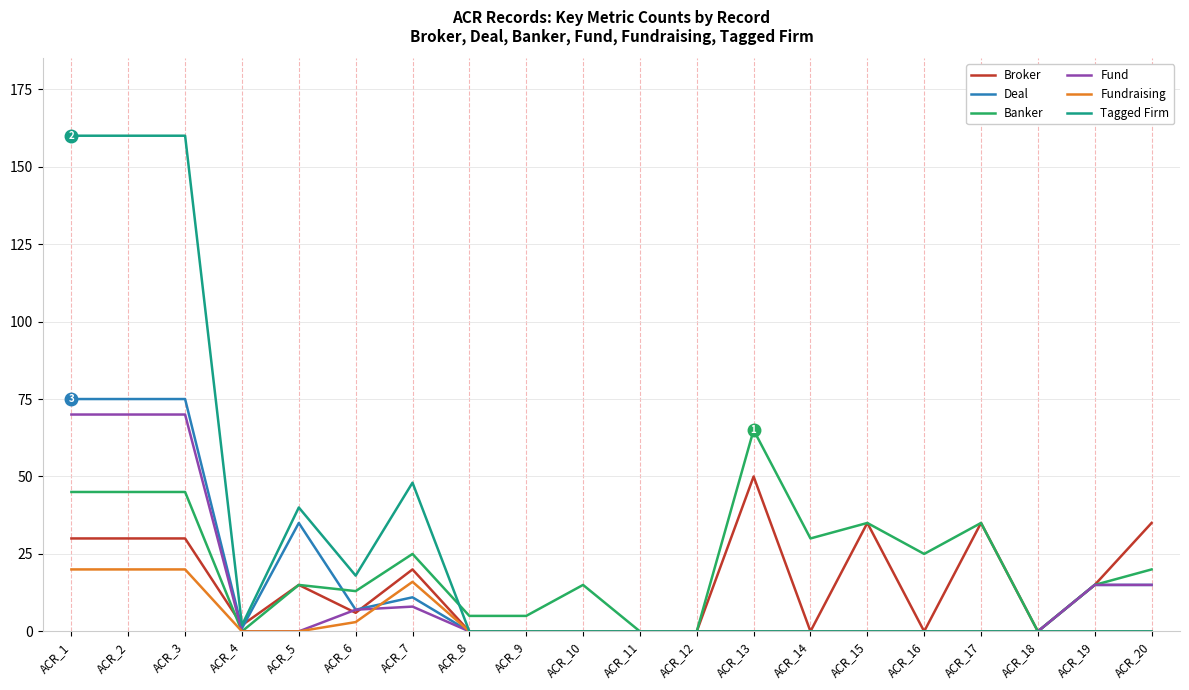

The value of Broker at ACR_3 is 15. True or false?

False